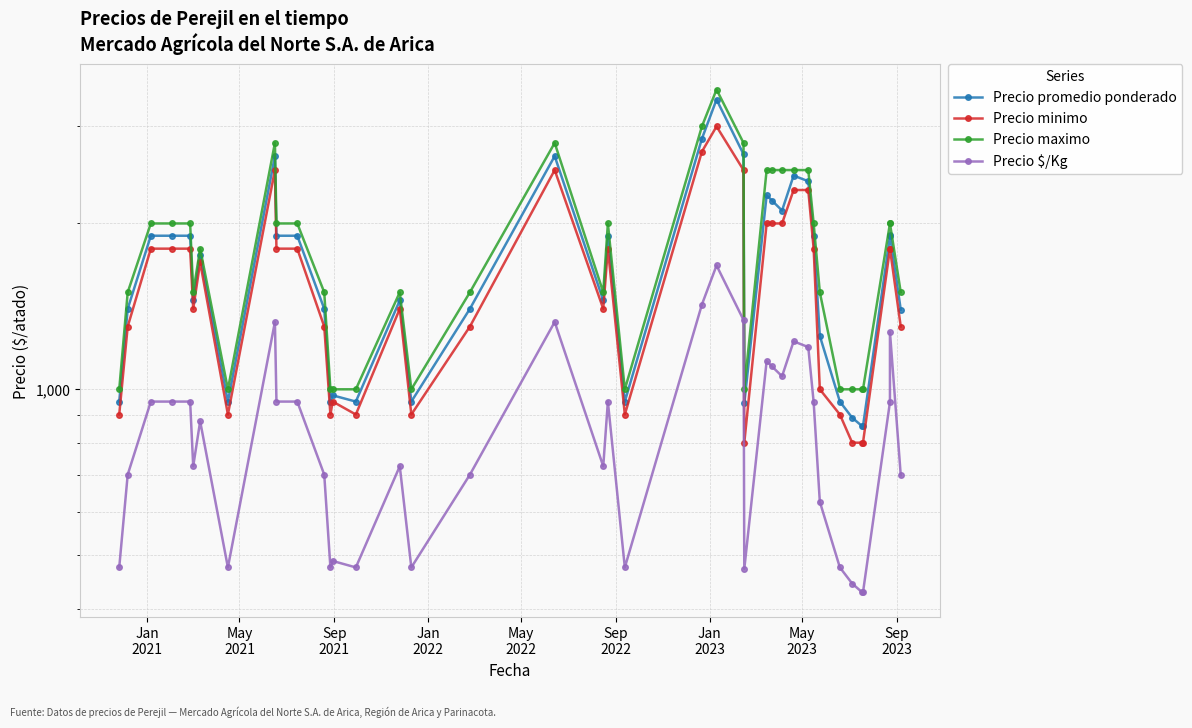

List the series in order of their peak value, highest first.

Precio maximo, Precio promedio ponderado, Precio minimo, Precio $/Kg